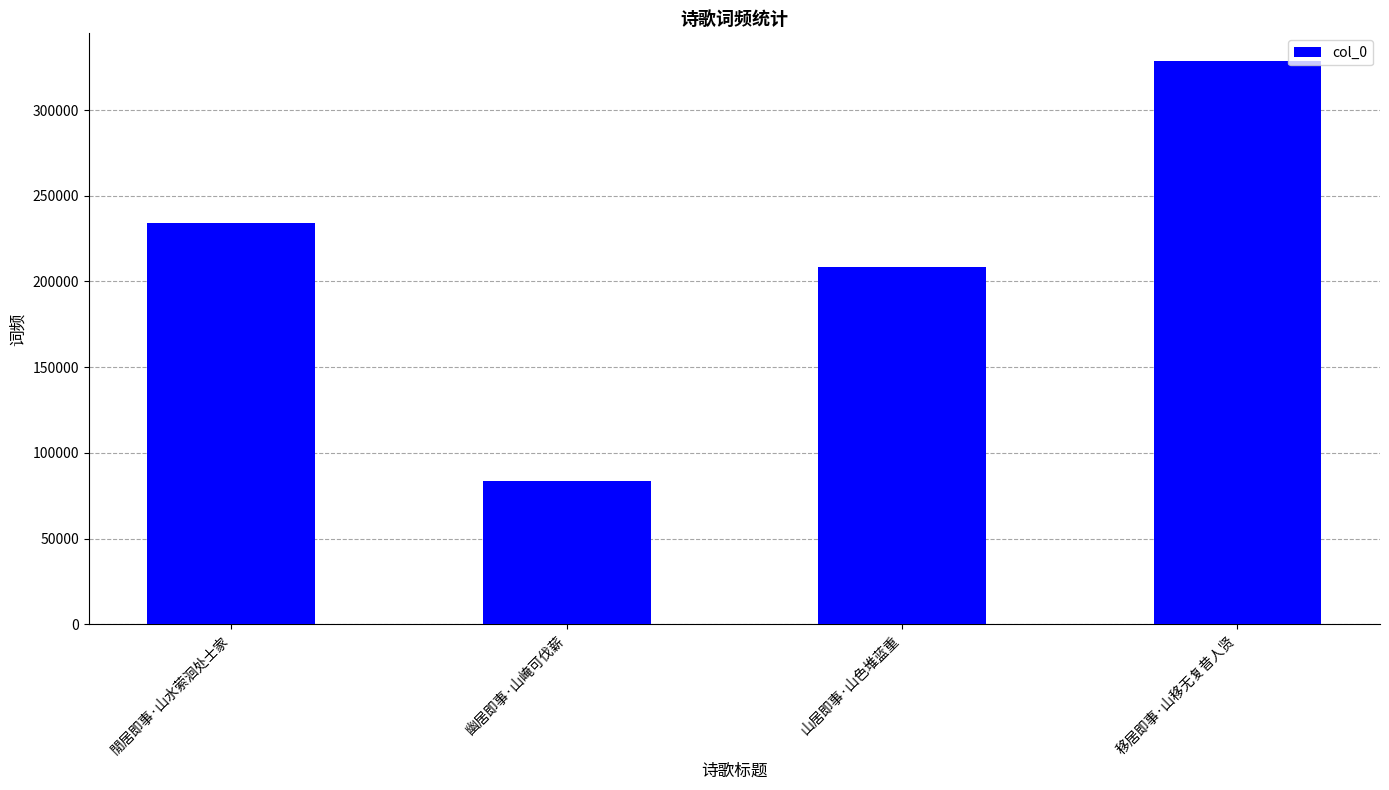

How many distinct data groups are displayed?

1